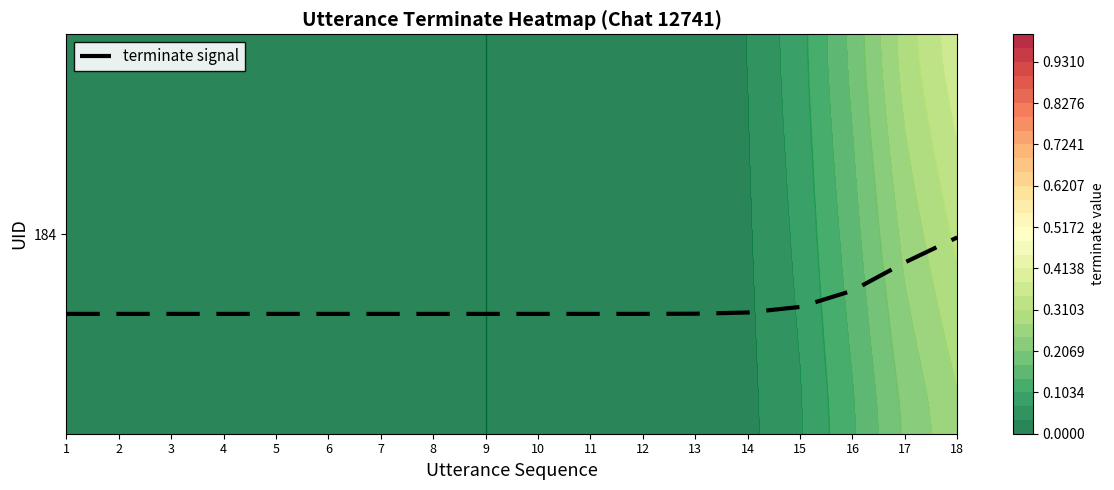

Rank the categories by value from lowest to highest.

1, 2, 3, 4, 5, 6, 7, 8, 9, 10, 11, 12, 13, 14, 15, 16, 17, 18